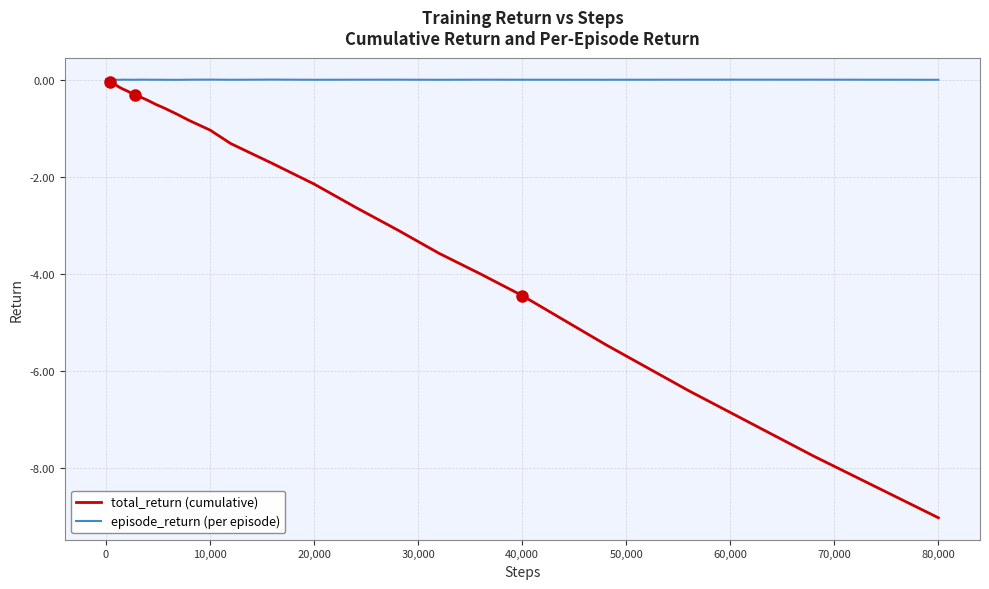

List the series in order of their overall mean, highest first.

episode_return (per episode), total_return (cumulative)